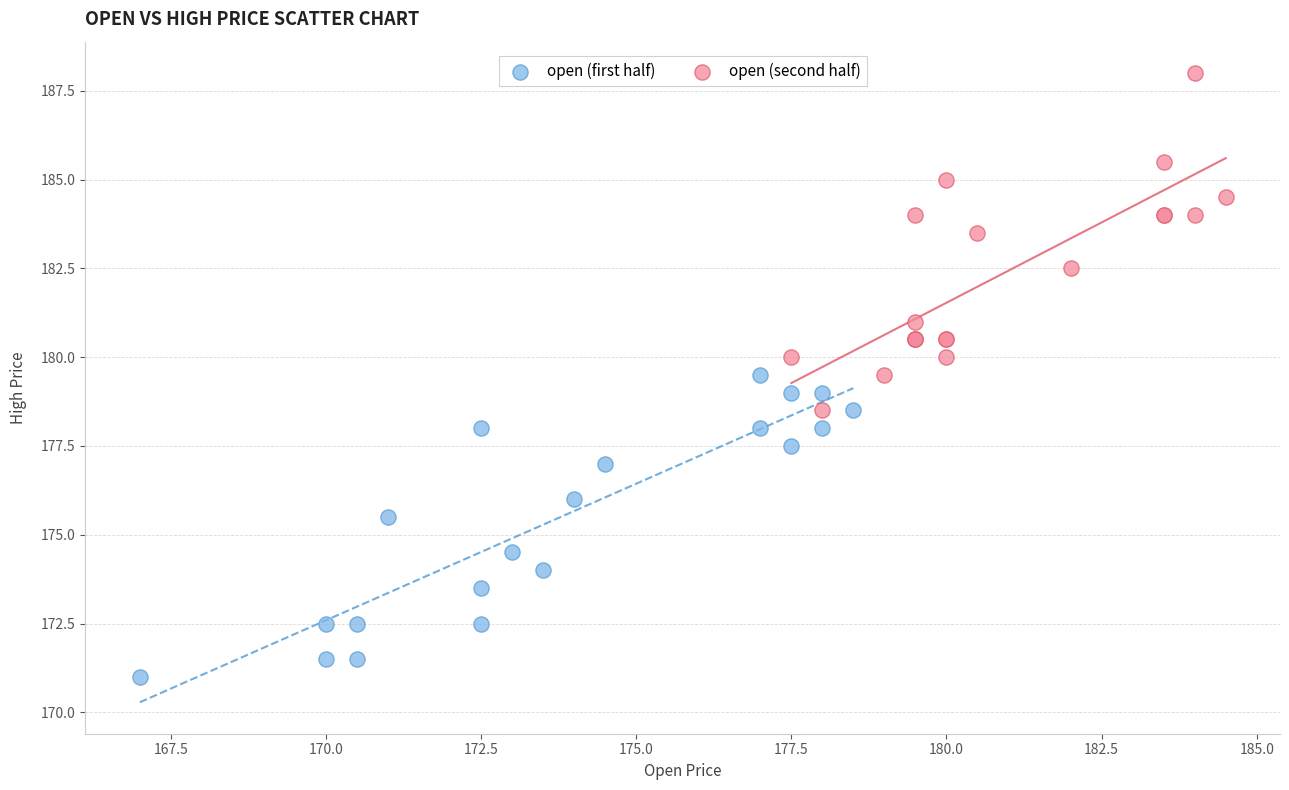

Which series contains the lowest Y value?

open (first half)